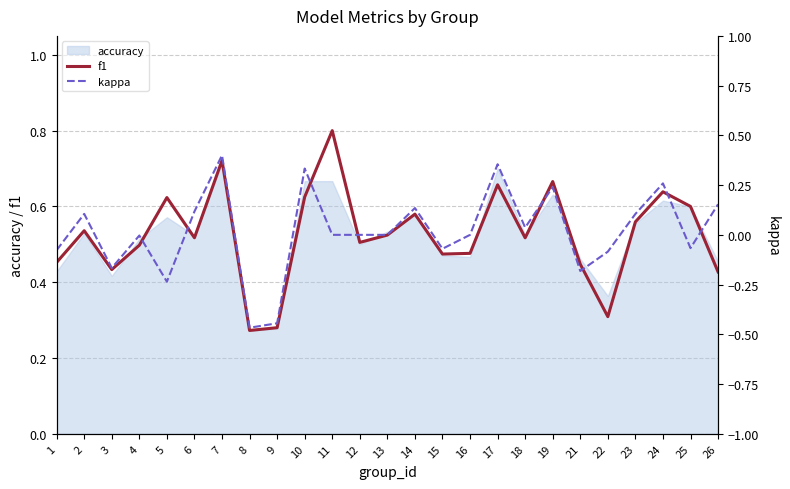

The f1 series shows 0.7 at 13. True or false?

False